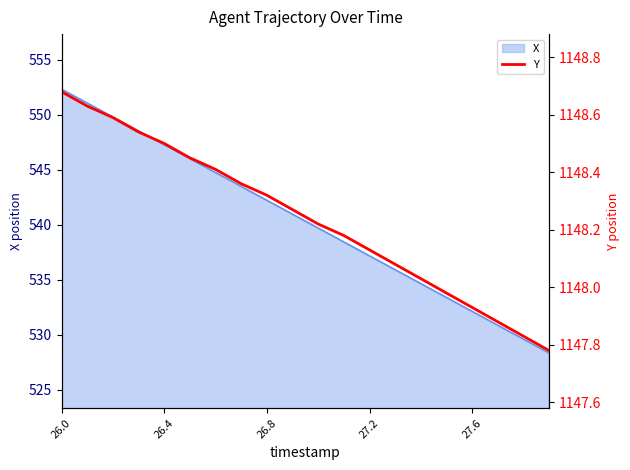

What is the highest value of the X series?

552.3